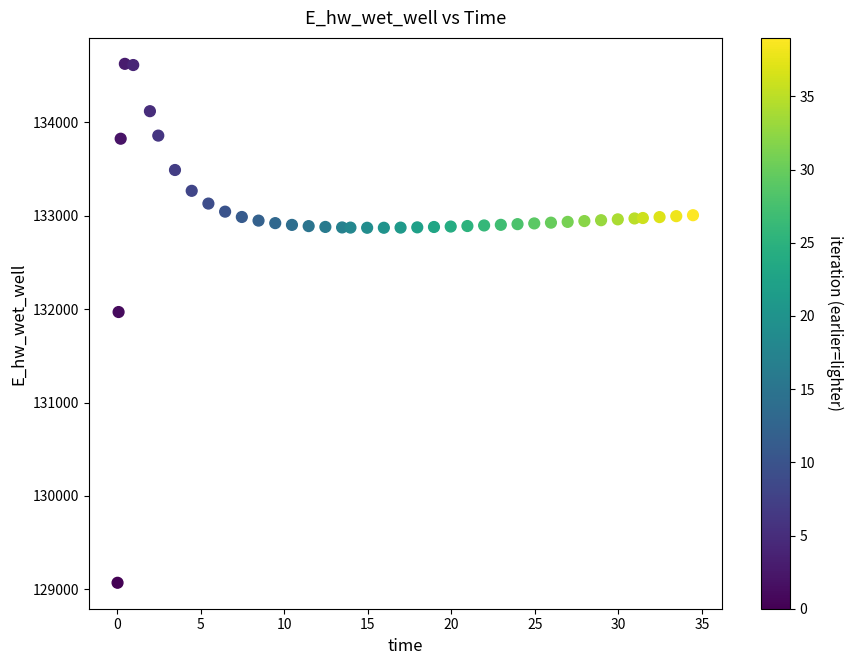

What Y value in the scatter plot is closest to 131849?

131970.0